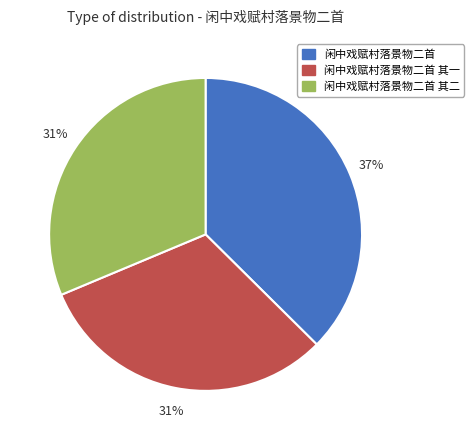

The 闲中戏赋村落景物二首 slice represents 43% of the pie. True or false?

False